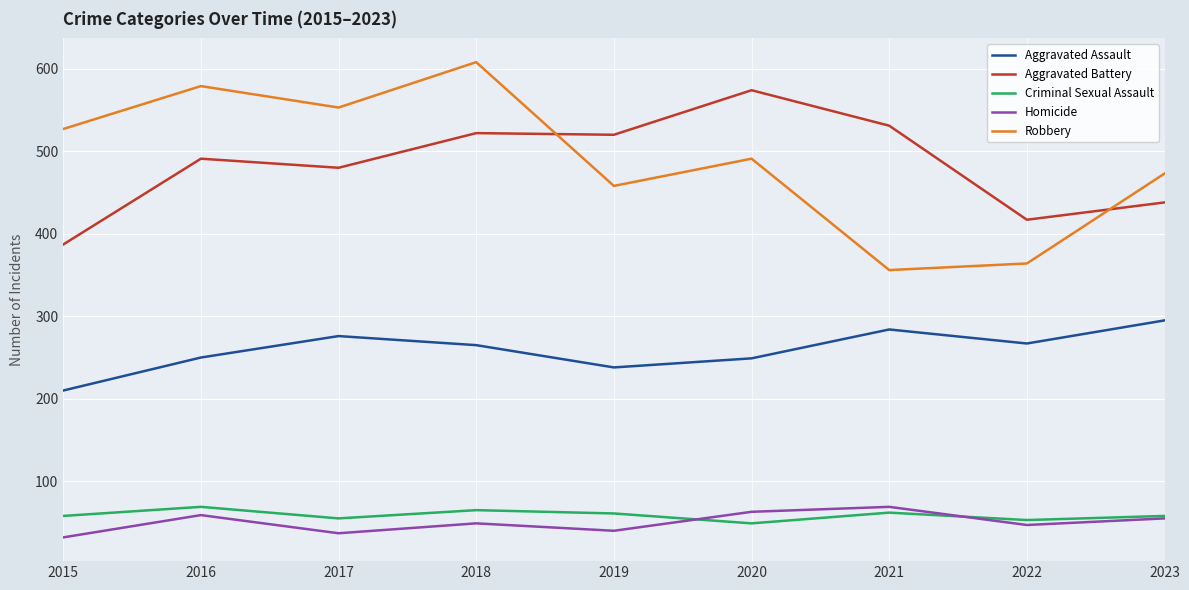

At how many categories does at least one series exceed 124?

9